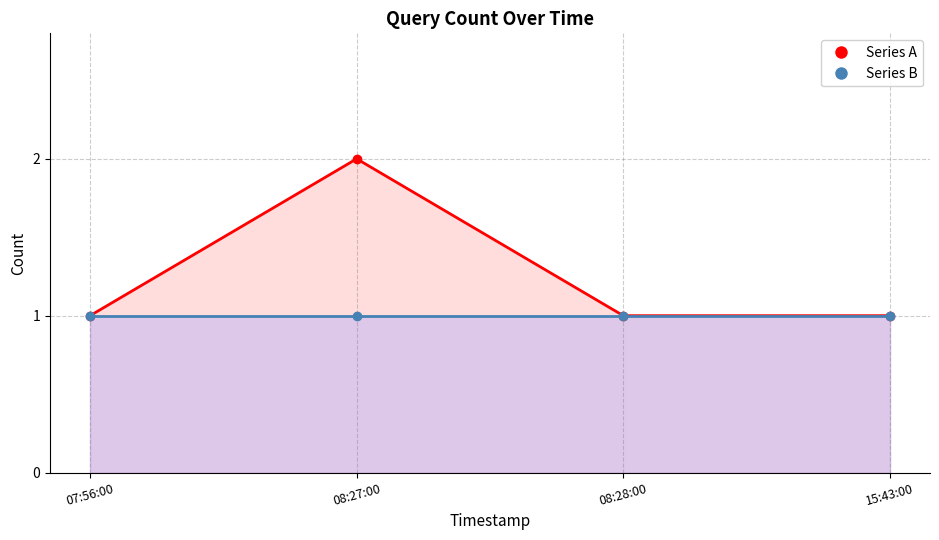

Reading right to left, transcribe all the data shown in this chart.

1	1	2	1